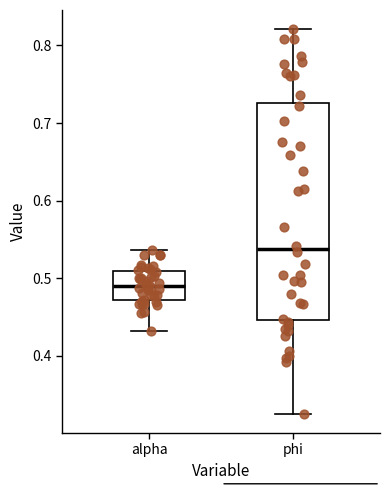

Where is the upper edge of the box for alpha on the y-axis? The values are not printed on the chart, so give them approximately, as read against the axis.

0.51